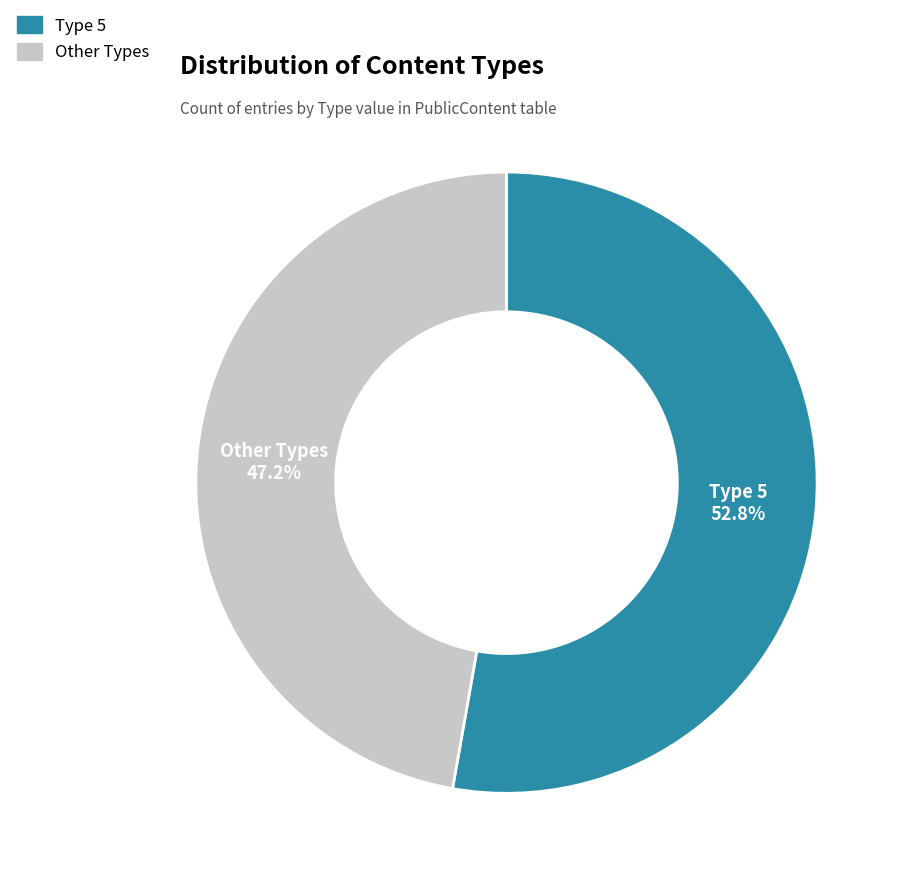

Does any single category account for the majority?

Yes